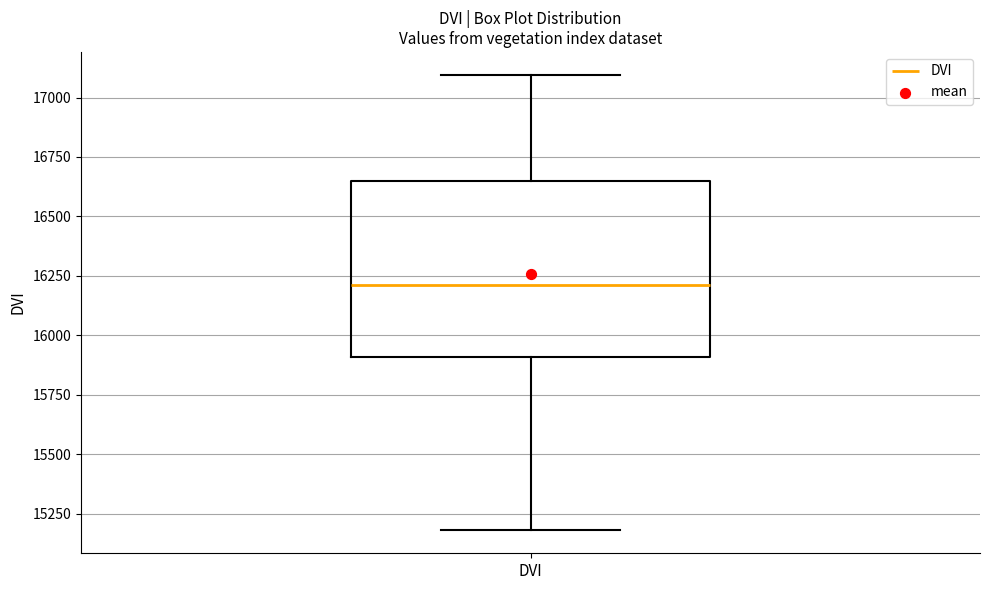

Where does the median line of the box for DVI sit on the y-axis? The values are not printed on the chart, so give them approximately, as read against the axis.

16200